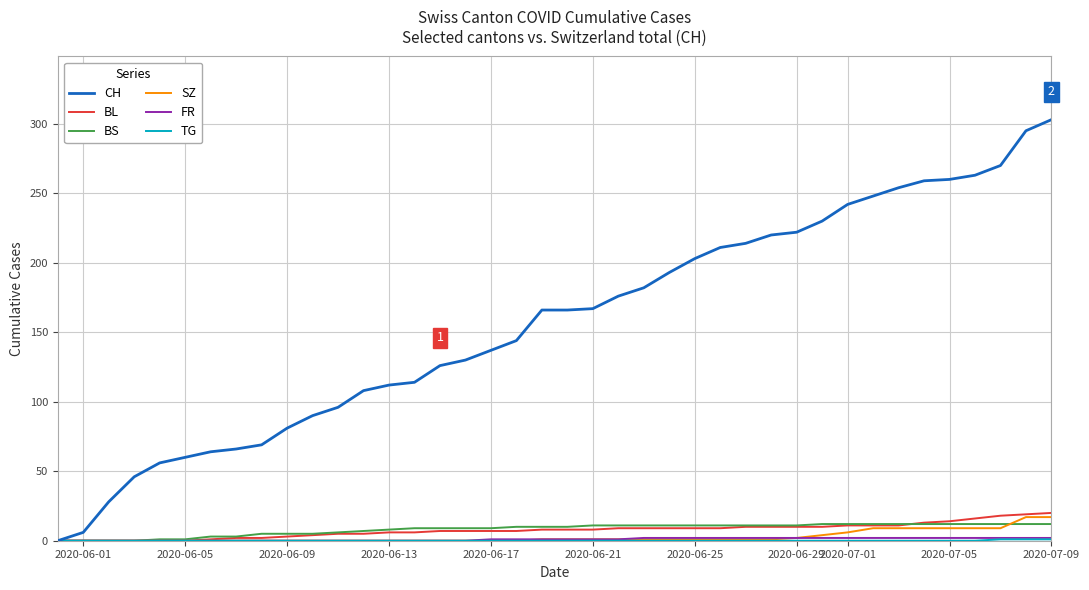

Which series has the largest total across all categories?

CH